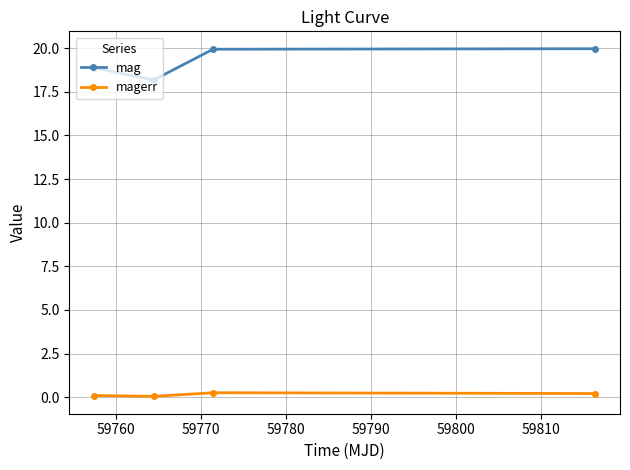

Which series has the largest range (max minus min)?

mag